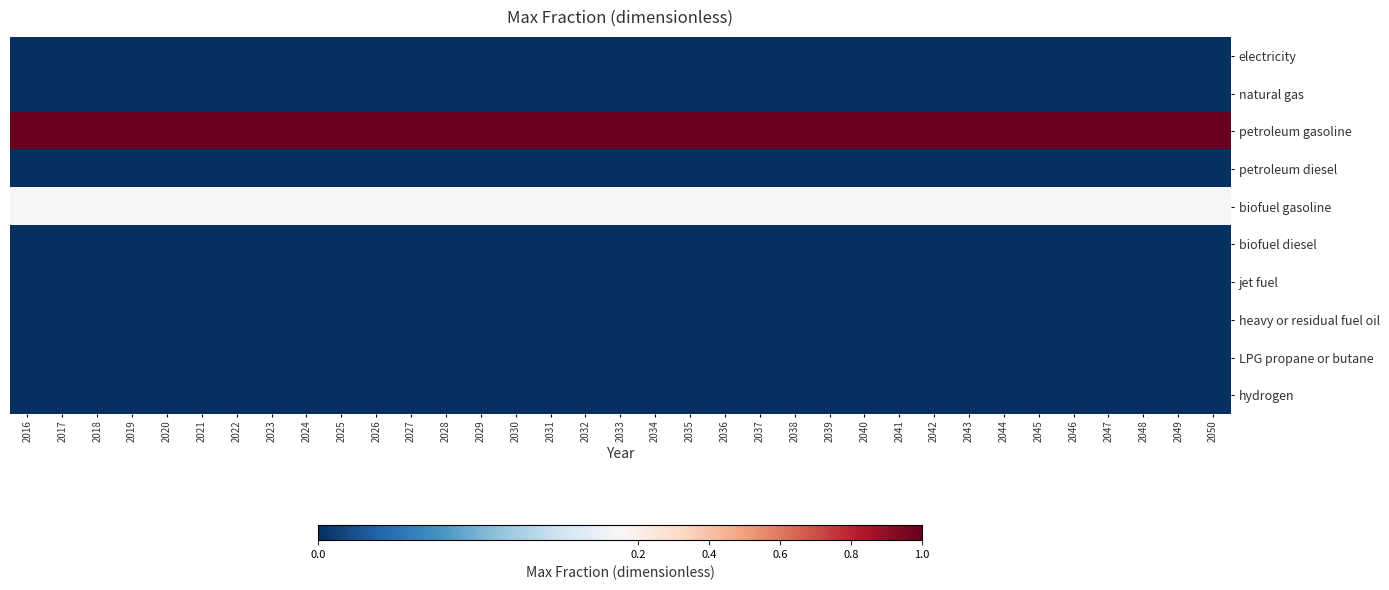

At 2033, list the series in order from smallest to largest.

electricity, natural gas, petroleum diesel, biofuel diesel, jet fuel, heavy or residual fuel oil, LPG propane or butane, hydrogen, biofuel gasoline, petroleum gasoline